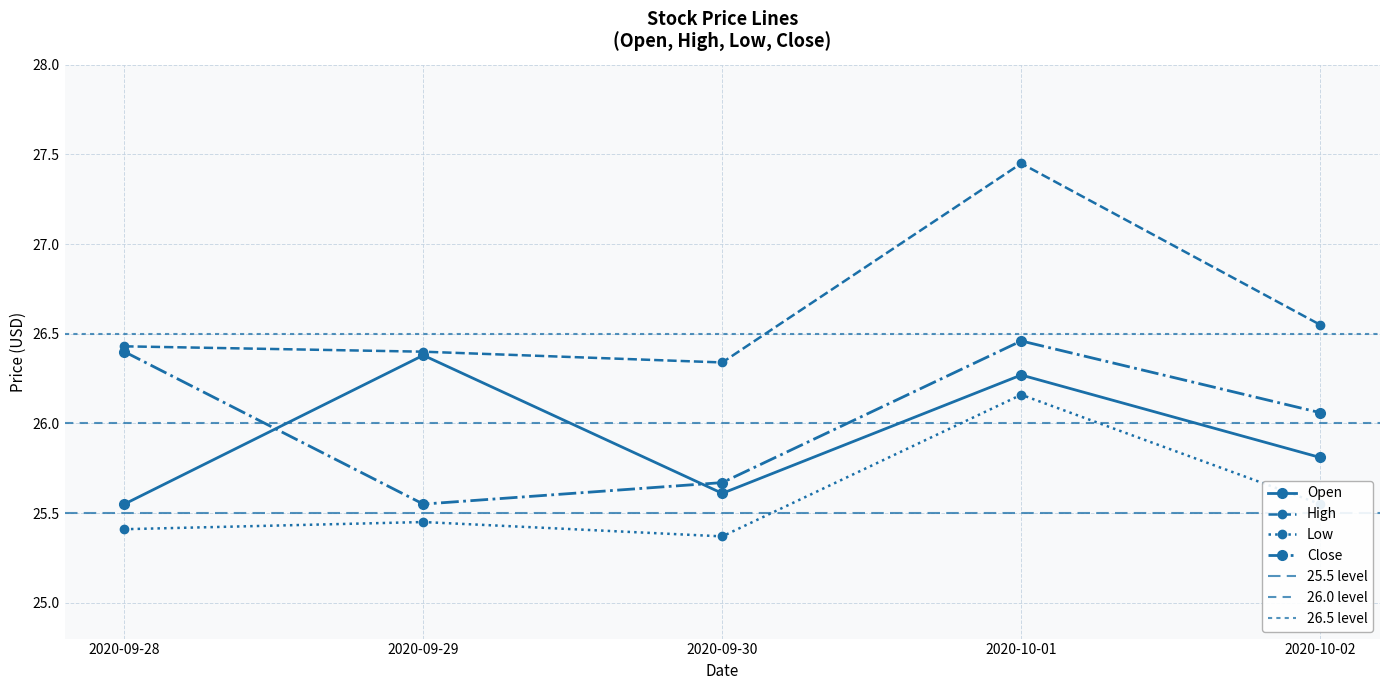

Is it true that High equals 26.3 at 2020-09-30?

True